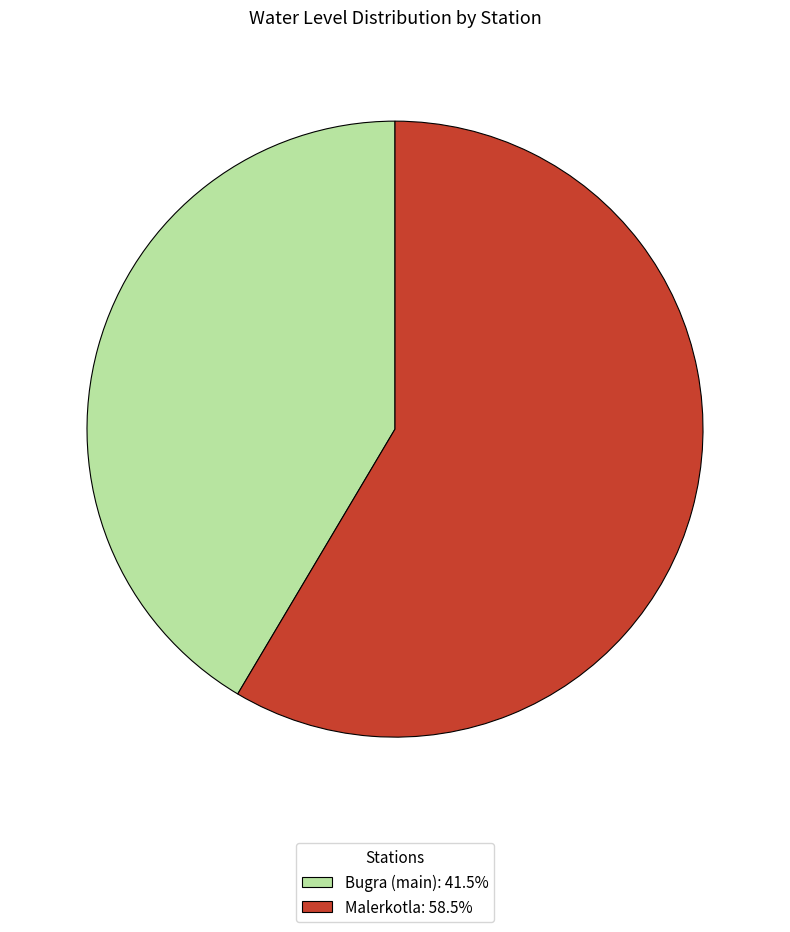

Between Malerkotla and Bugra (main), which is larger?

Malerkotla